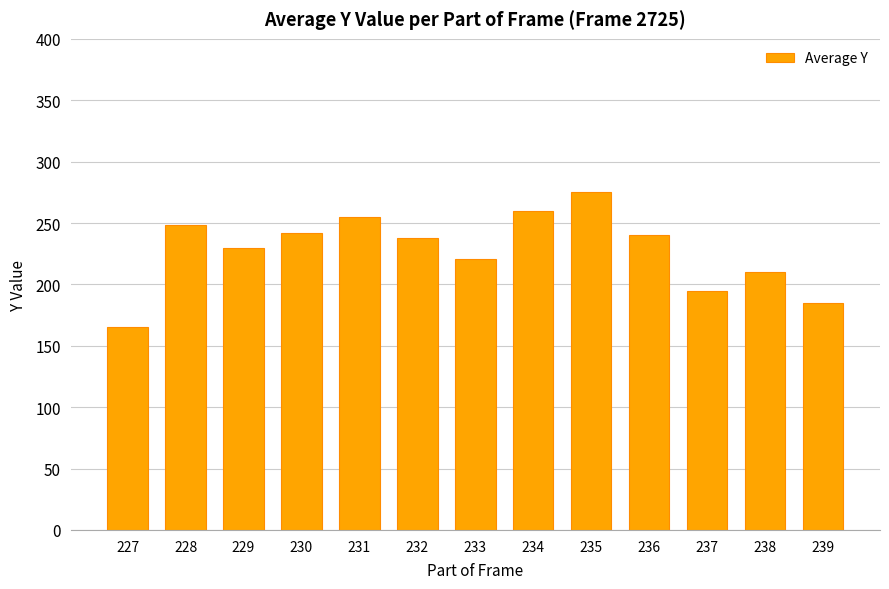

Count the number of data series in this chart.

1